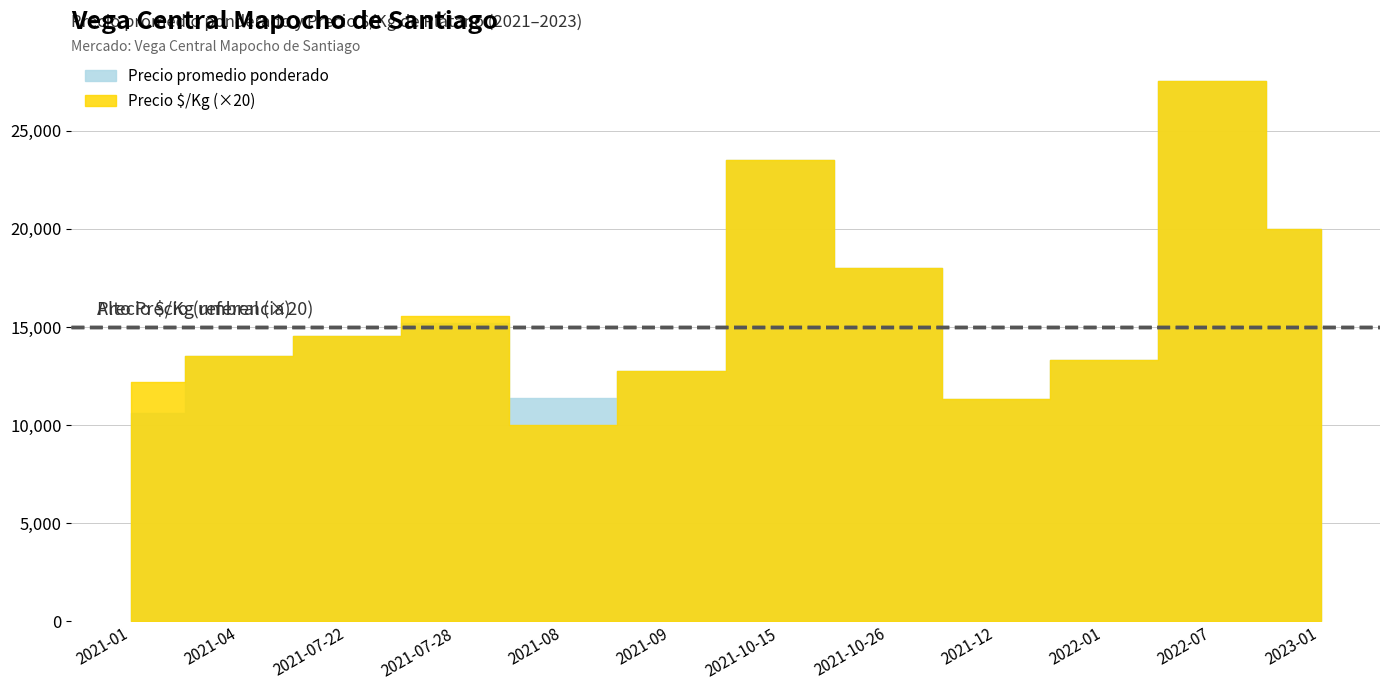

How many distinct data groups are displayed?

2